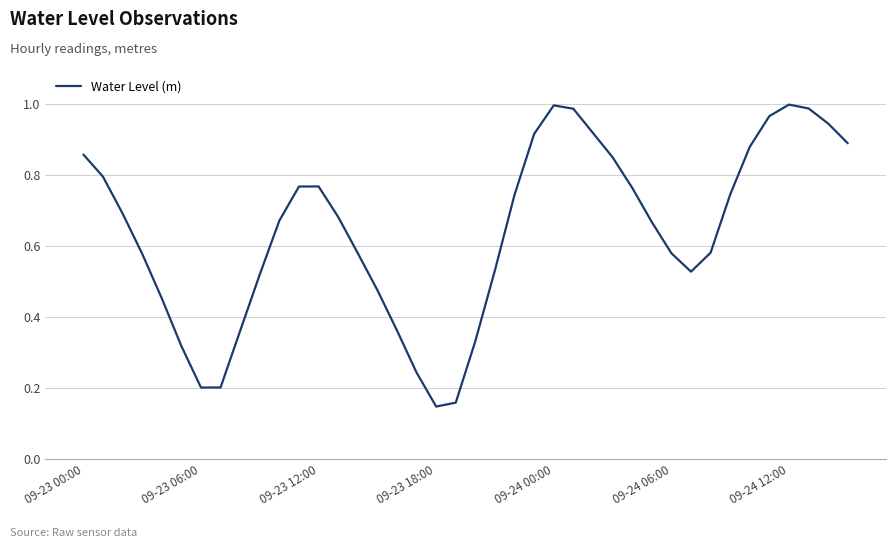

Reading left to right, list all the values displayed in this chart.

0.9	0.8	0.7	0.6	0.5	0.3	0.2	0.2	0.4	0.5	0.7	0.8	0.8	0.7	0.6	0.5	0.4	0.2	0.1	0.2	0.3	0.5	0.7	0.9	1.0	1.0	0.9	0.9	0.8	0.7	0.6	0.5	0.6	0.7	0.9	1.0	1.0	1.0	0.9	0.9